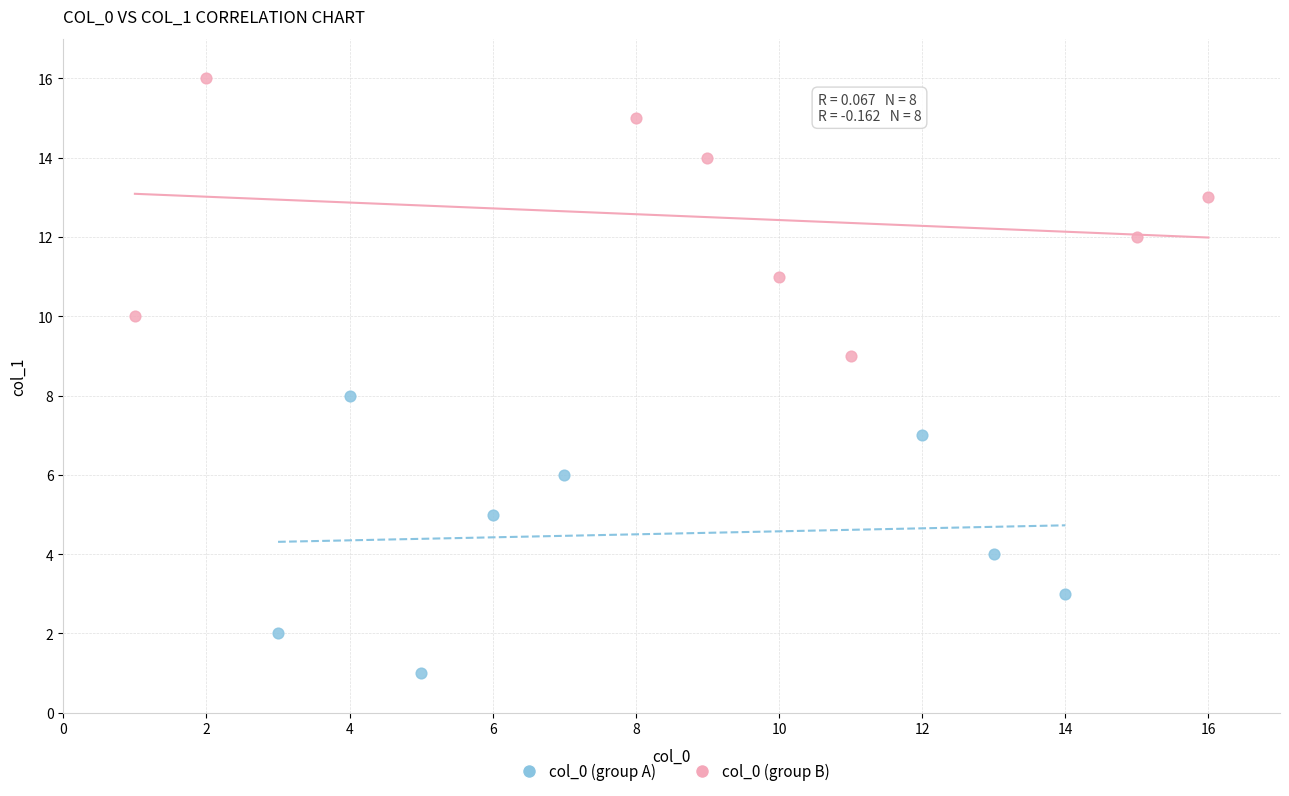

Which series contains the highest Y value?

col_0 (group B)